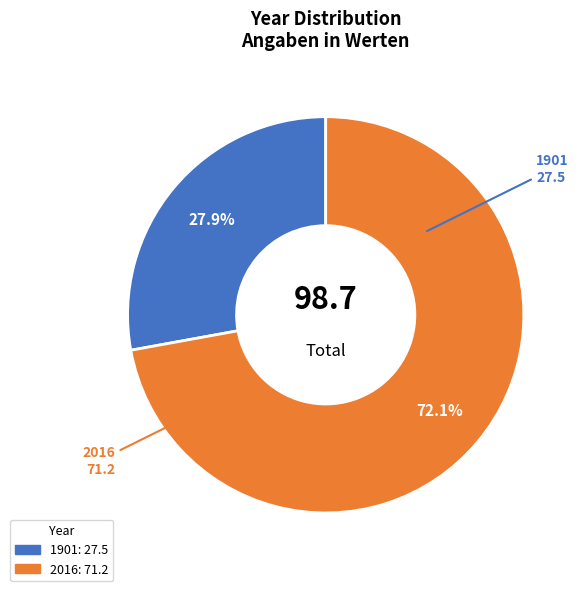

To the nearest percent, what portion does 1901 represent?

28%